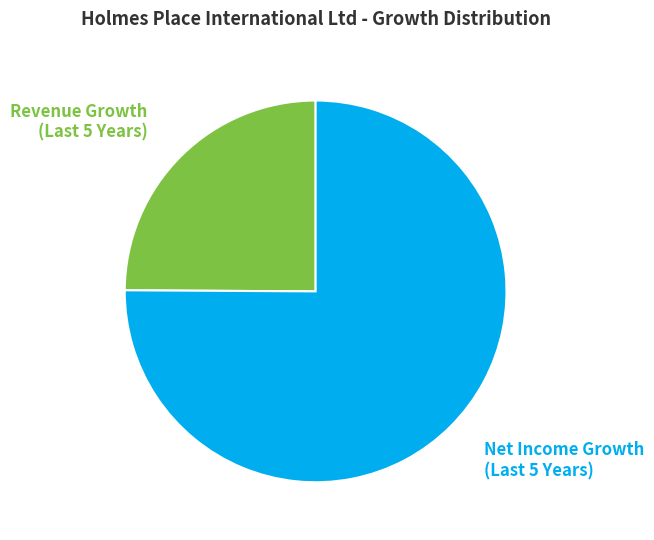

Which category accounts for the majority?

Net Income Growth (Last 5 Years)